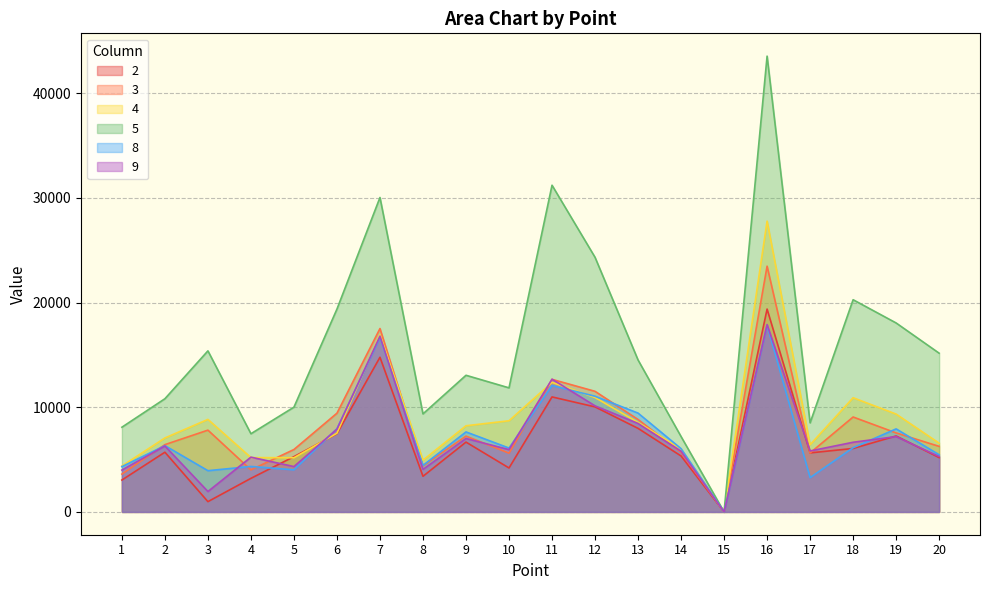

Where is the first local minimum for 4?

5